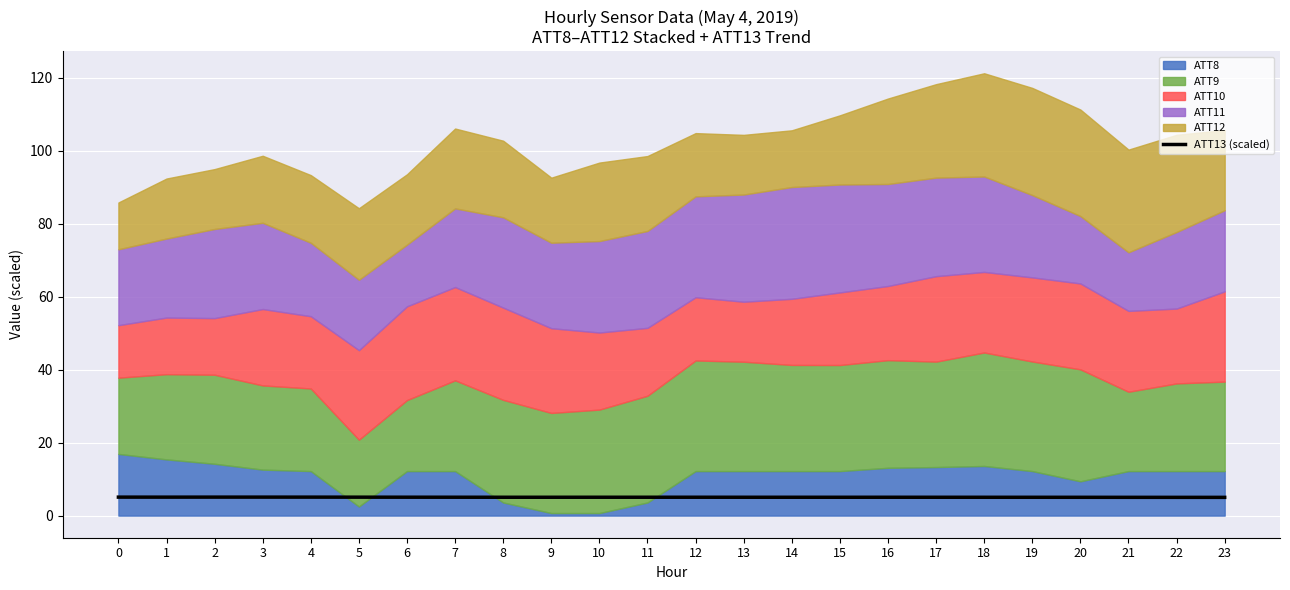

Is it true that ATT13 (scaled) equals 5.1 at 3?

True